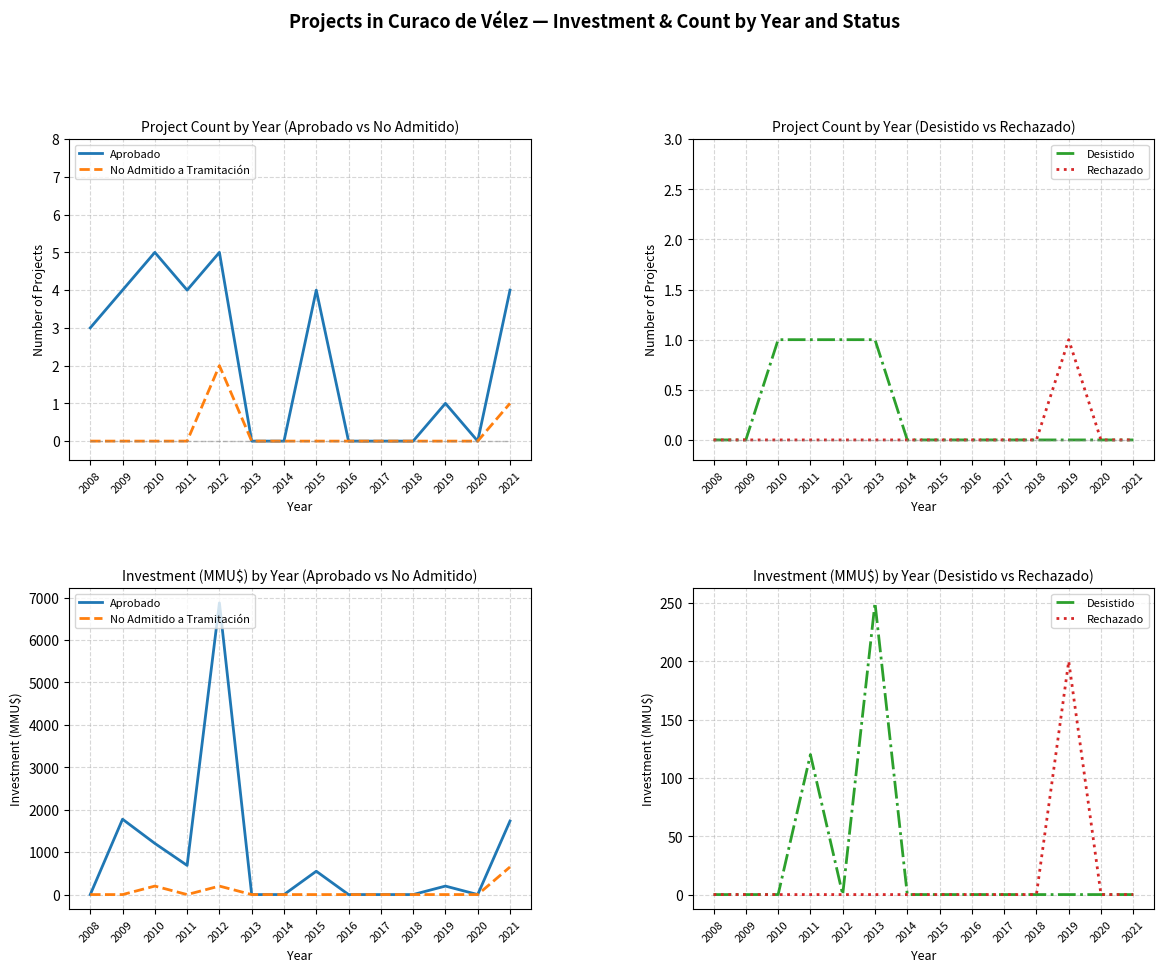

List the labels in order of No Admitido a Tramitación value, largest first.

2021, 2010, 2012, 2008, 2009, 2011, 2013, 2014, 2015, 2016, 2017, 2018, 2019, 2020